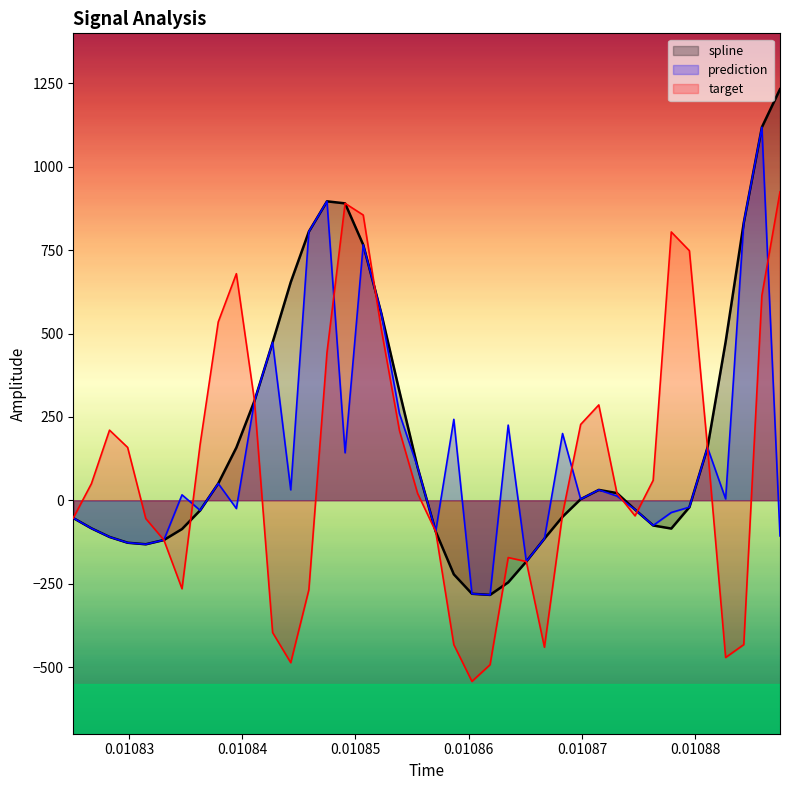

In target, how many points are higher than both neighbors (excluding endpoints)?

6